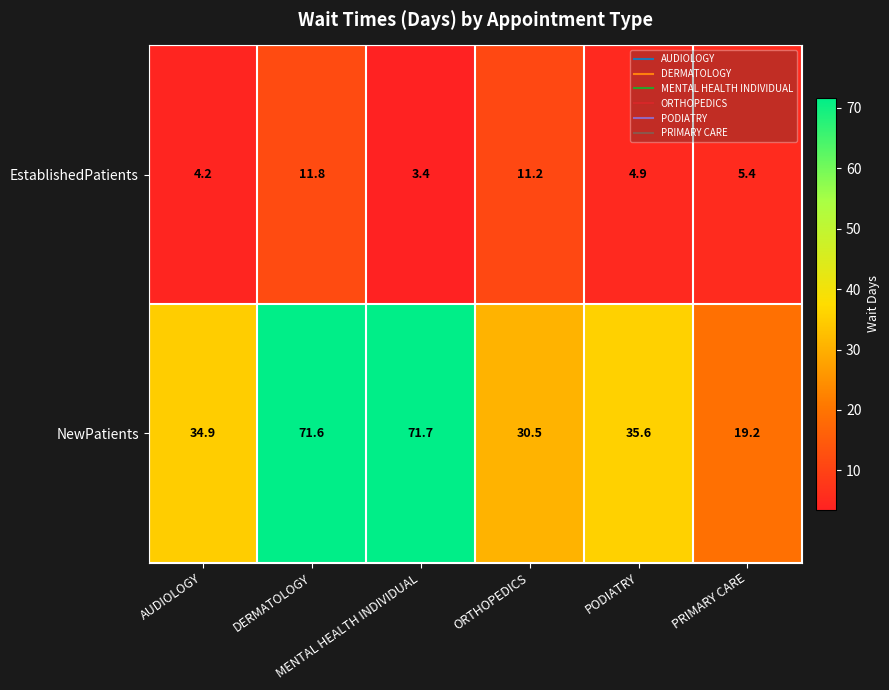

What is the difference between the maximum and minimum values in the EstablishedPatients series?

8.4